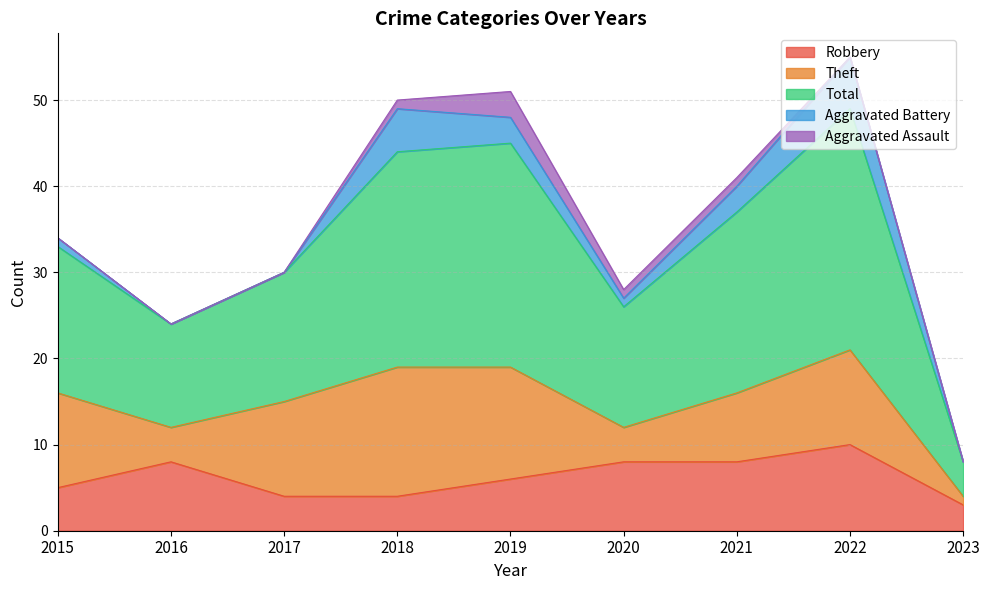

True or false: Theft and Aggravated Battery intersect in this chart.

False